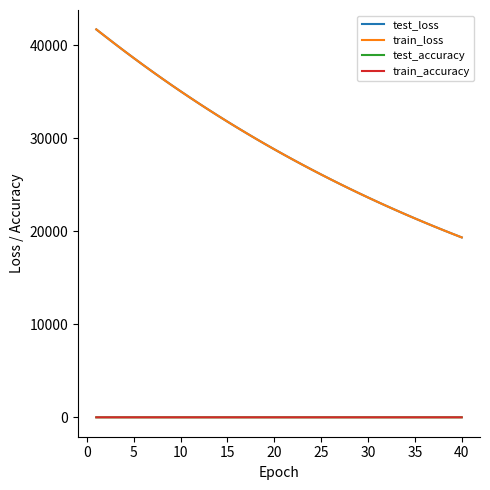

How many lines are shown in the chart?

4